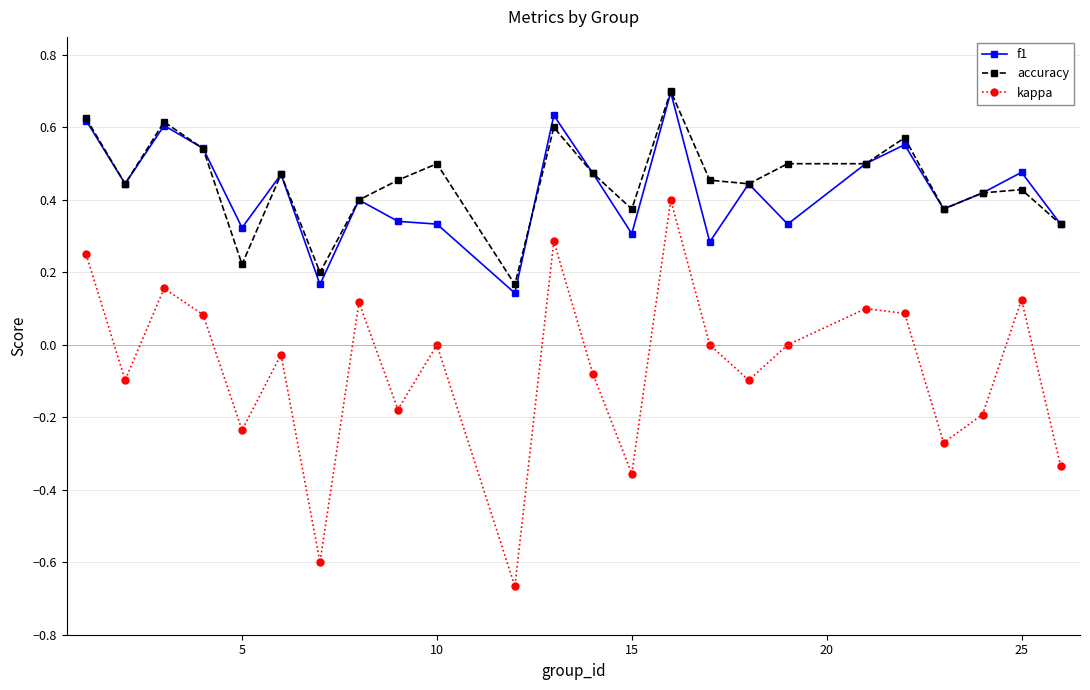

Does the chart display data point markers on the line(s)?

Yes